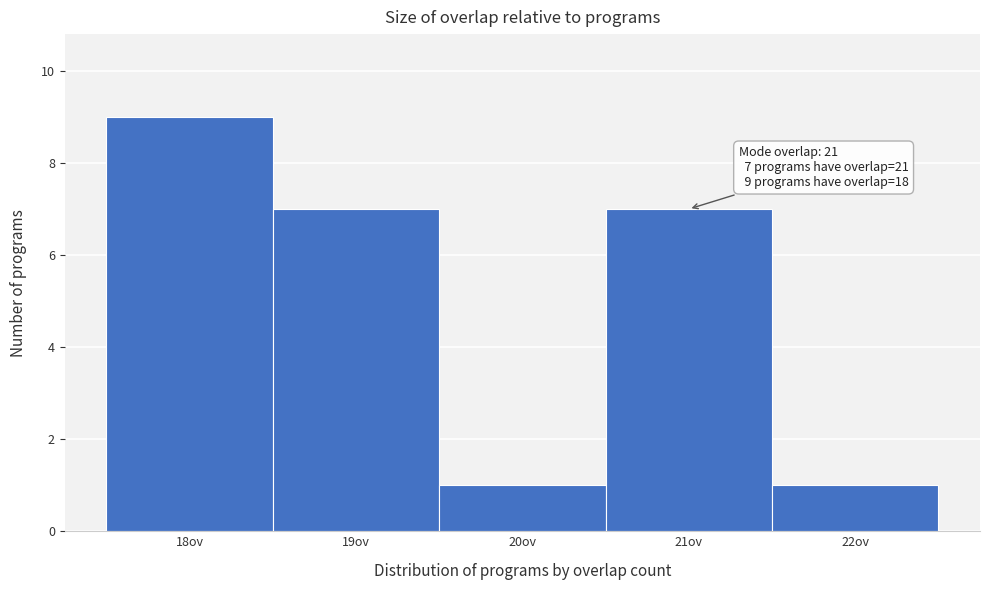

Over which range of the x-axis is the bar tallest?

17.5 to 18.5